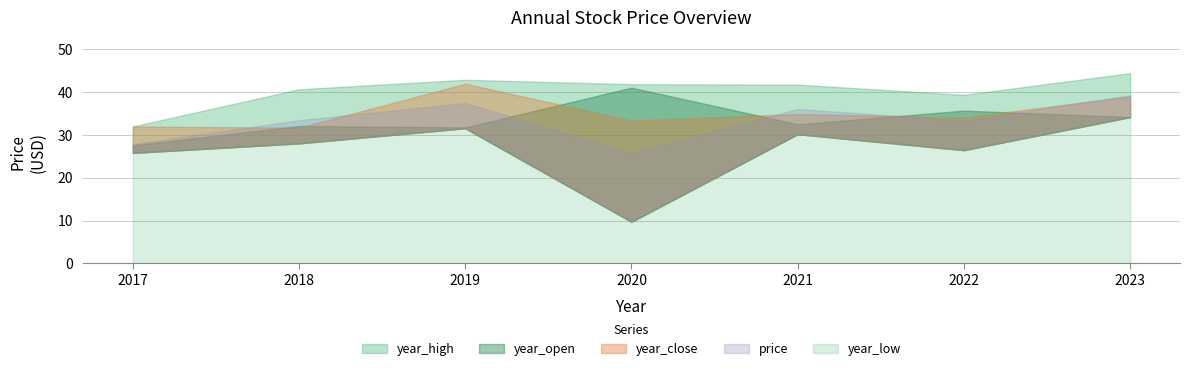

How many interior local valleys does the year_high series have?

1